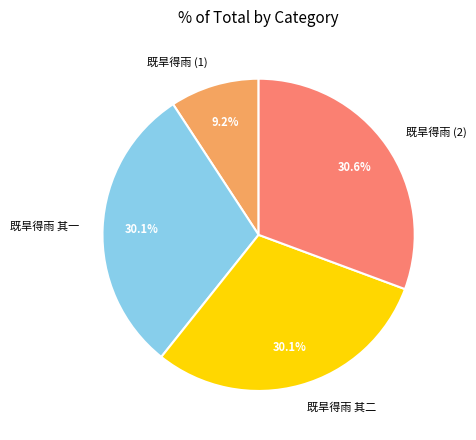

What percentage is NOT represented by 既旱得雨 (1)?

90.8%